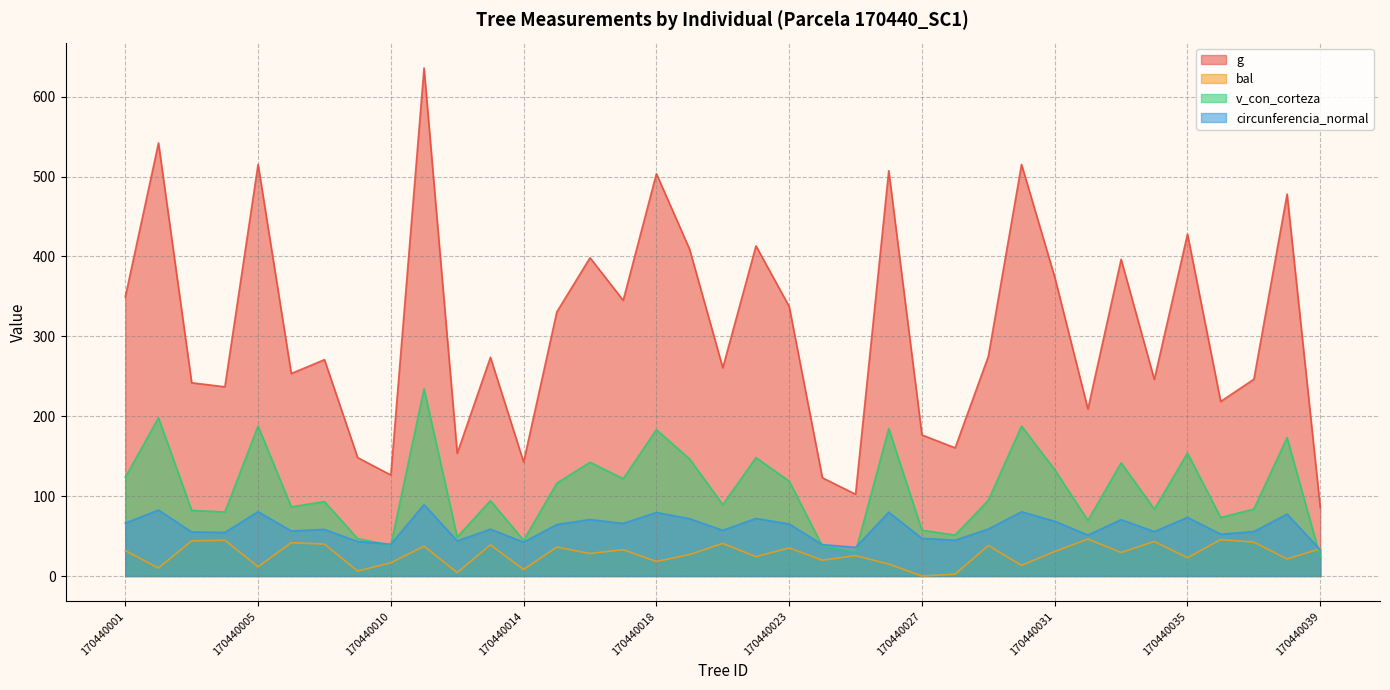

Does the chart have visible grid lines?

Yes